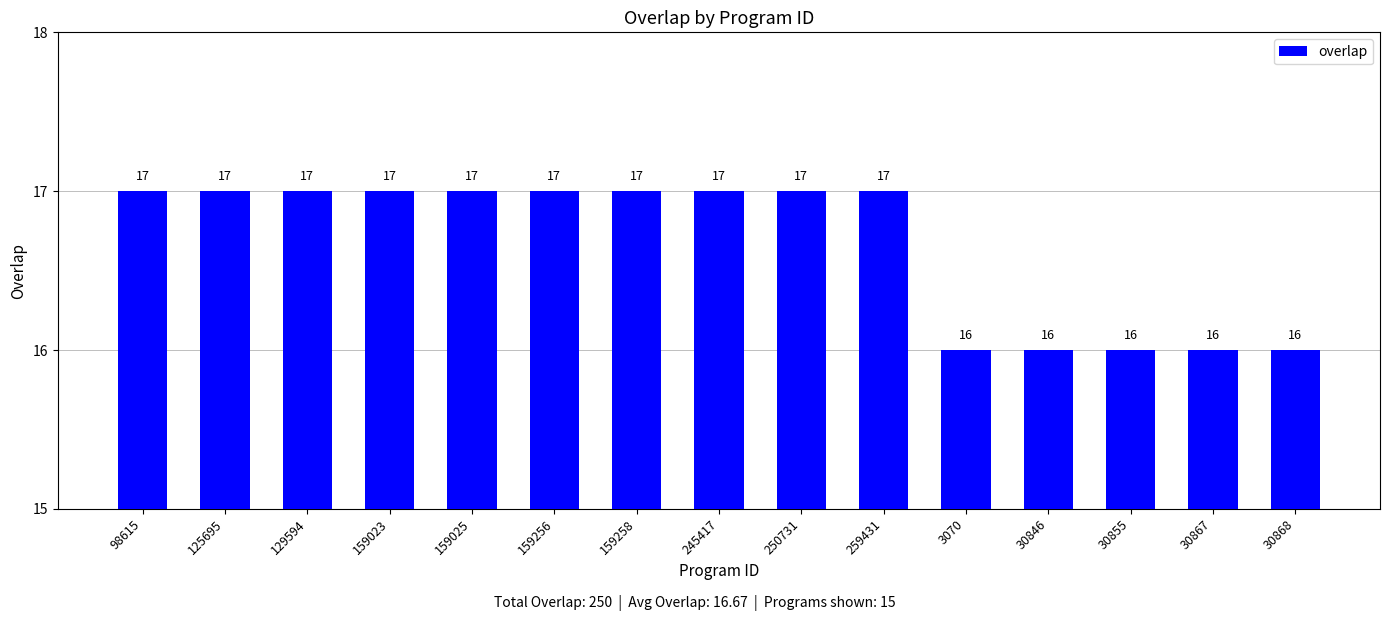

What is the greatest value displayed?

17